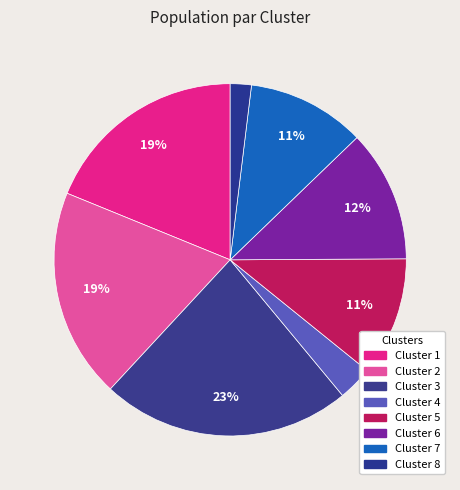

How many slices are in this pie chart?

8